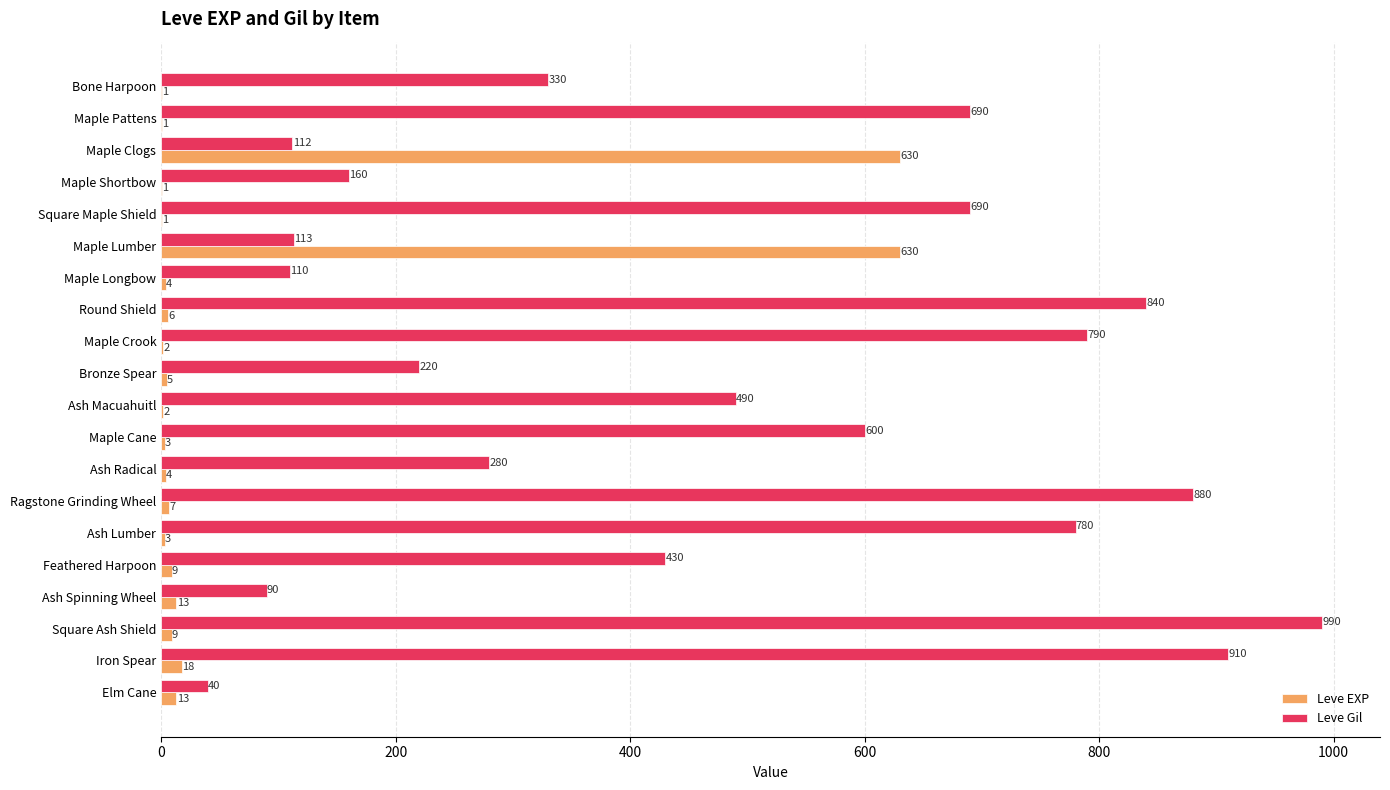

At which category is the sum across all series the highest?

Square Ash Shield